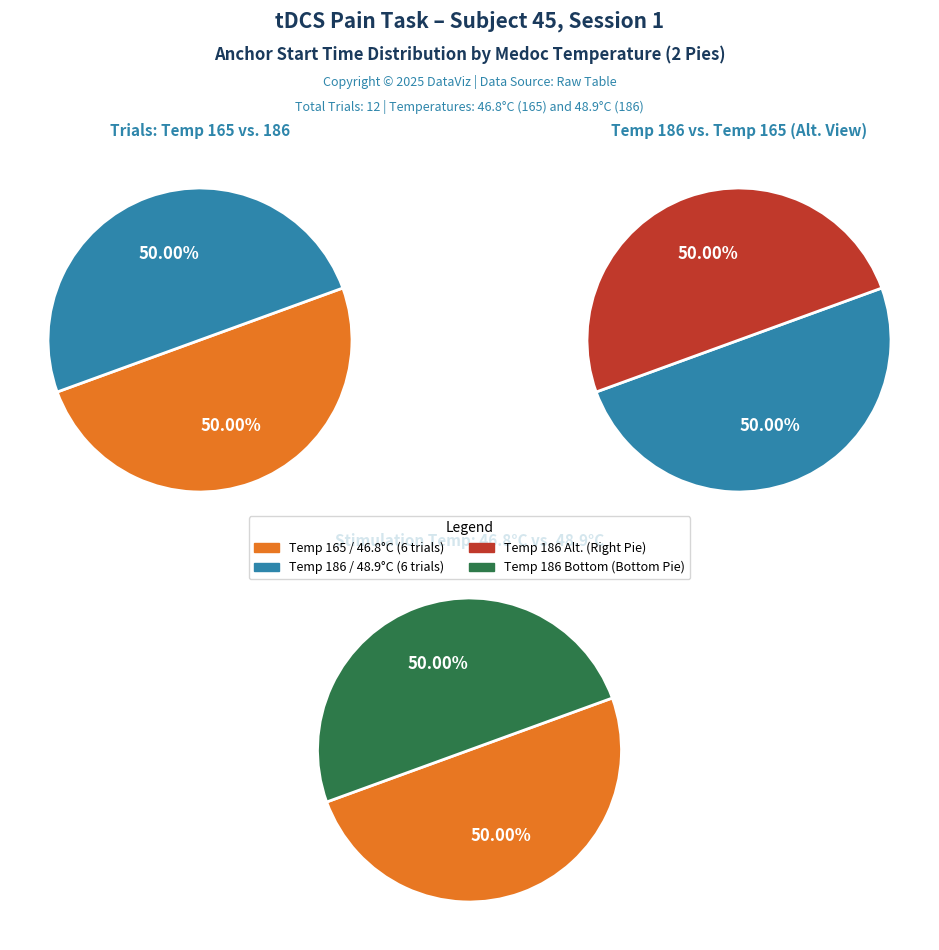

Count the number of slices in the pie.

6